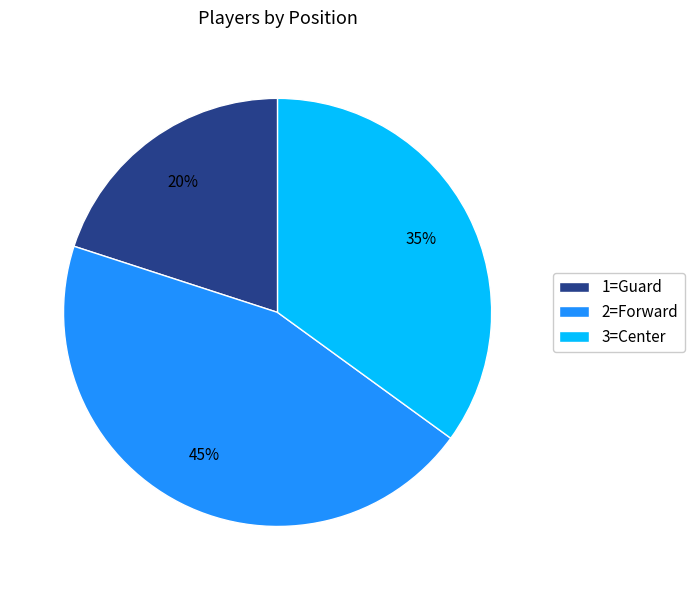

Combined, do 2=Forward and 1=Guard account for over 50%?

Yes